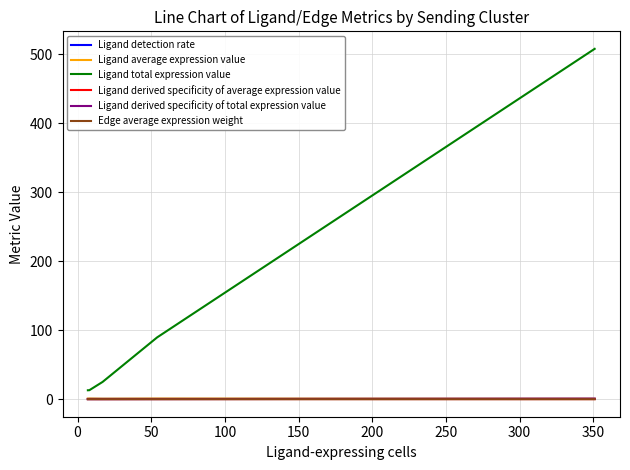

Which series has the widest spread of values?

Ligand total expression value